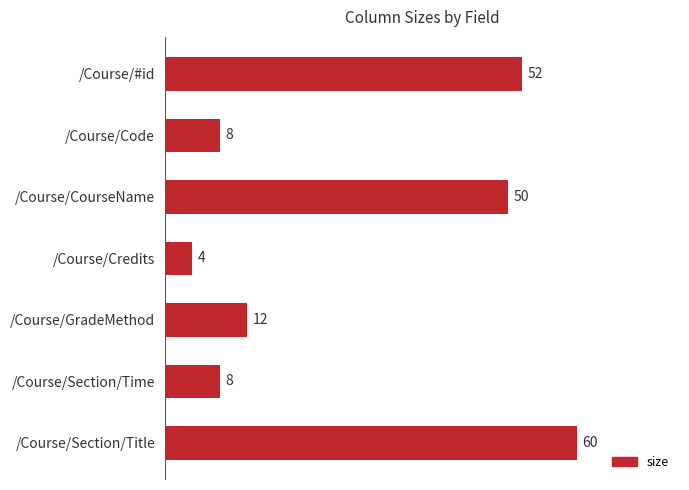

What is the sum of all values?

194